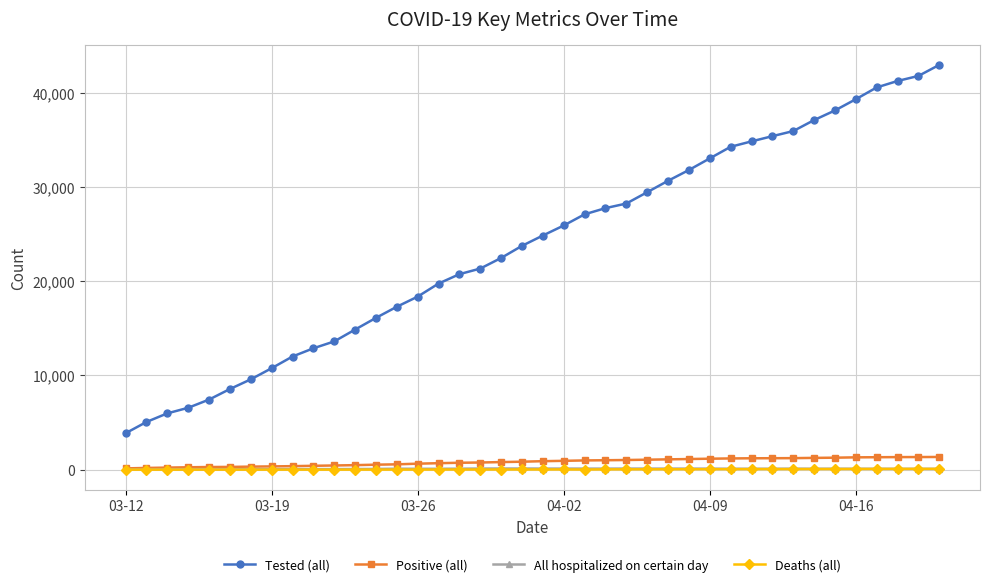

Which series has the largest range (max minus min)?

Tested (all)